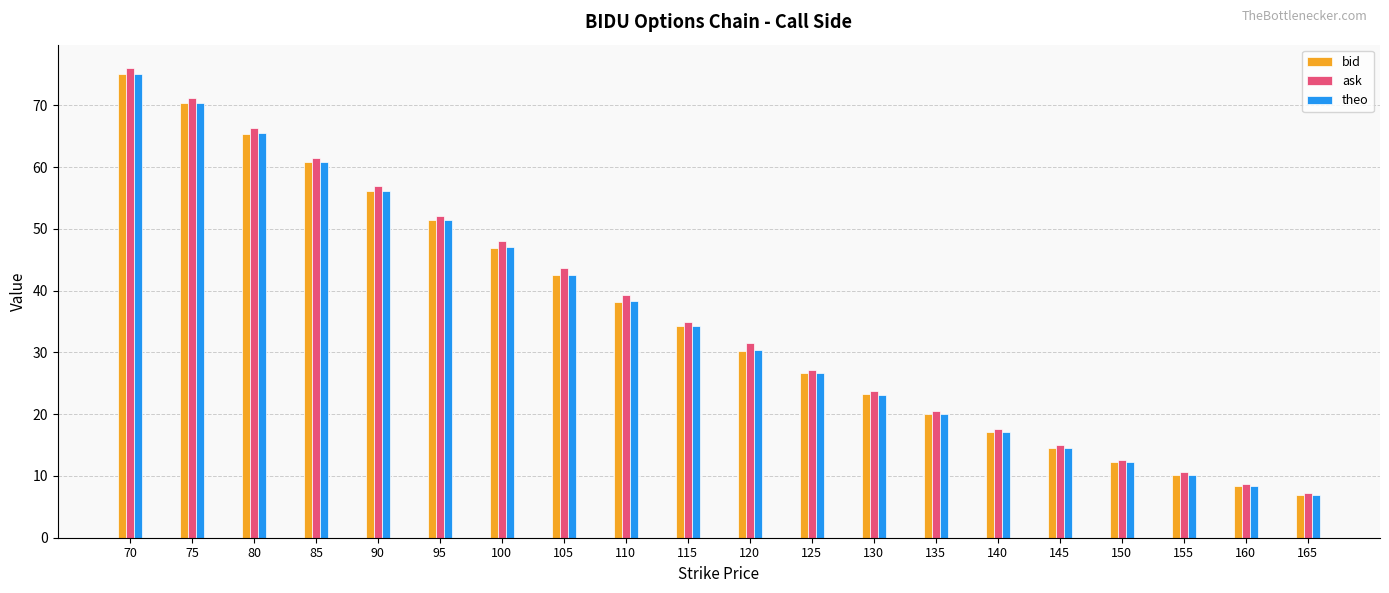

Does the chart contain any negative values?

No